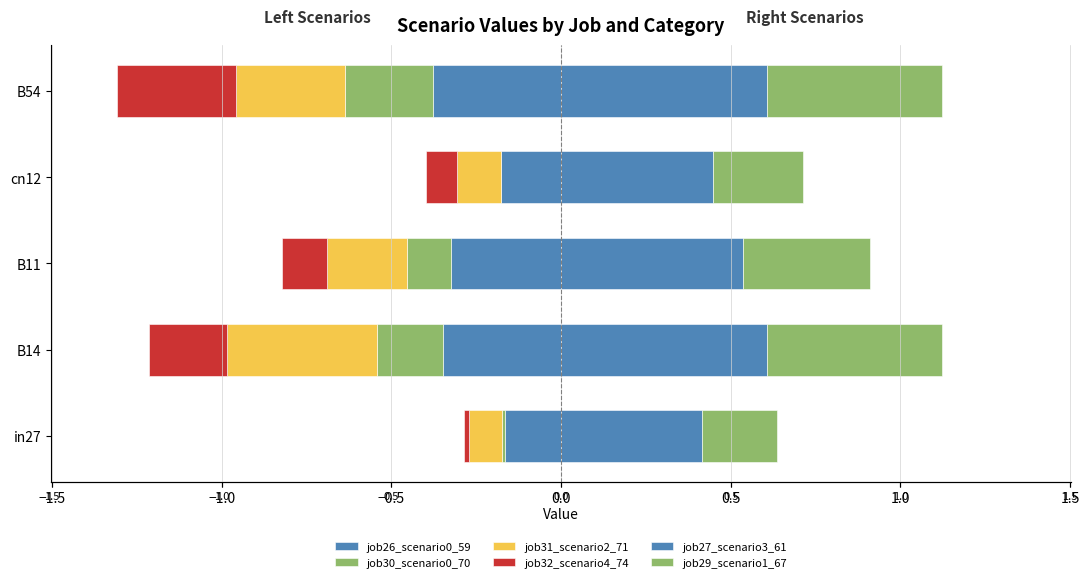

What is the difference between the maximum and minimum values in the job31_scenario2_71 series?

0.3